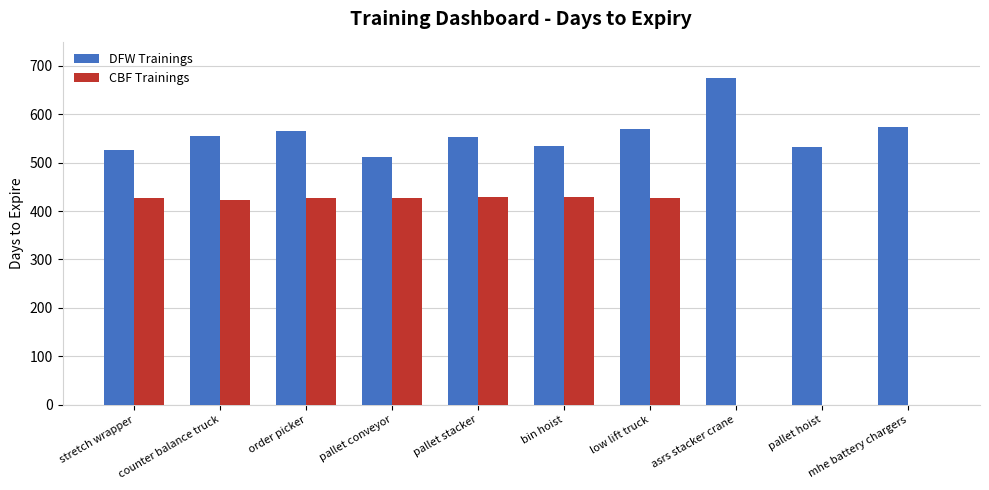

How many categories are shown in the chart?

10